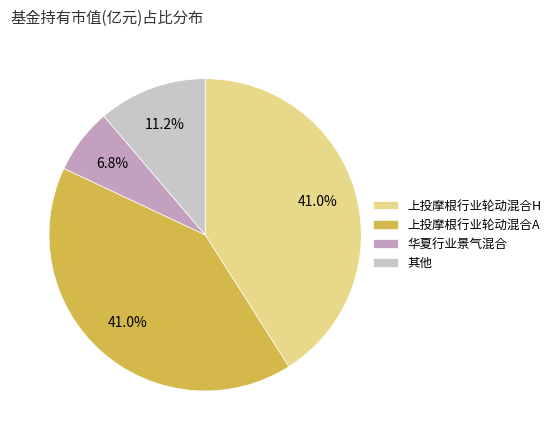

Which category has the smallest portion of the pie?

华夏行业景气混合